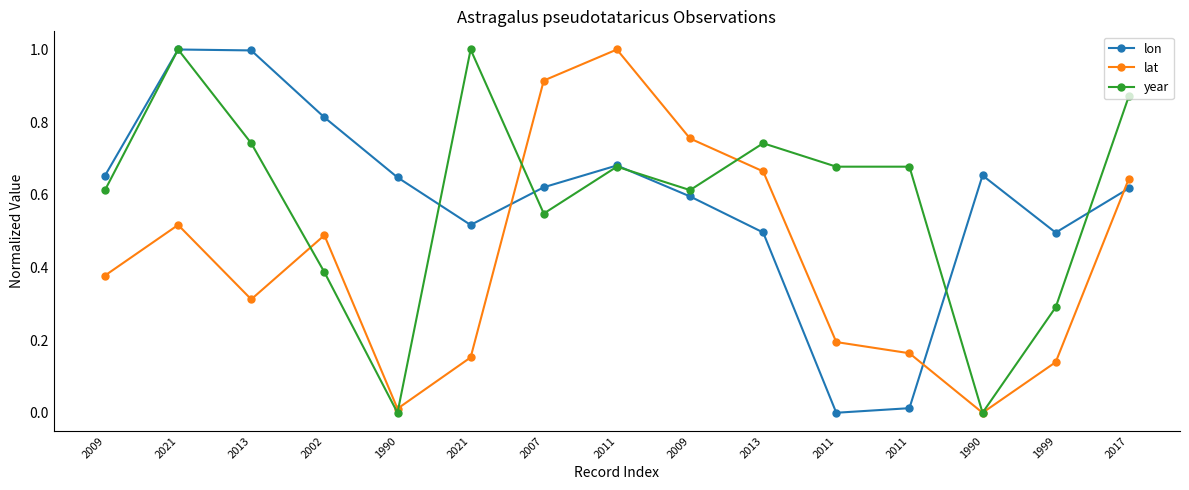

Which has a higher value, 2011 or 2021?

2021